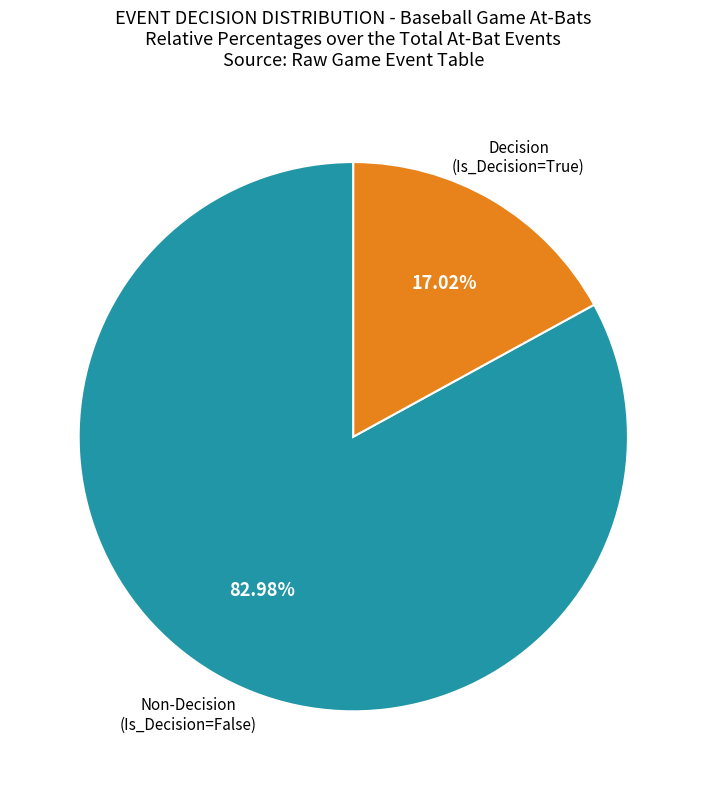

Does any single category account for the majority?

Yes